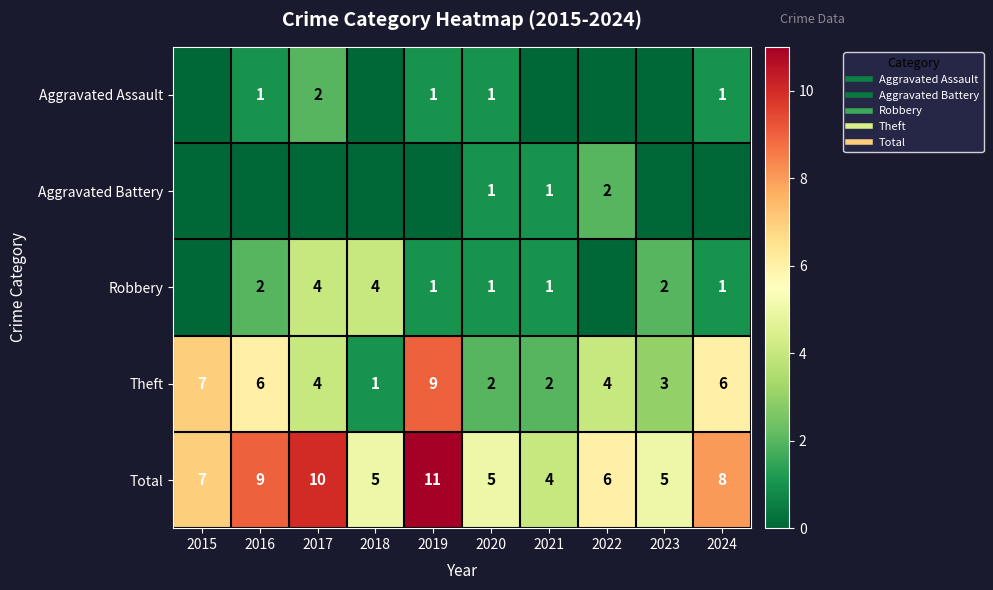

What is the total value across all series at 2016?

18